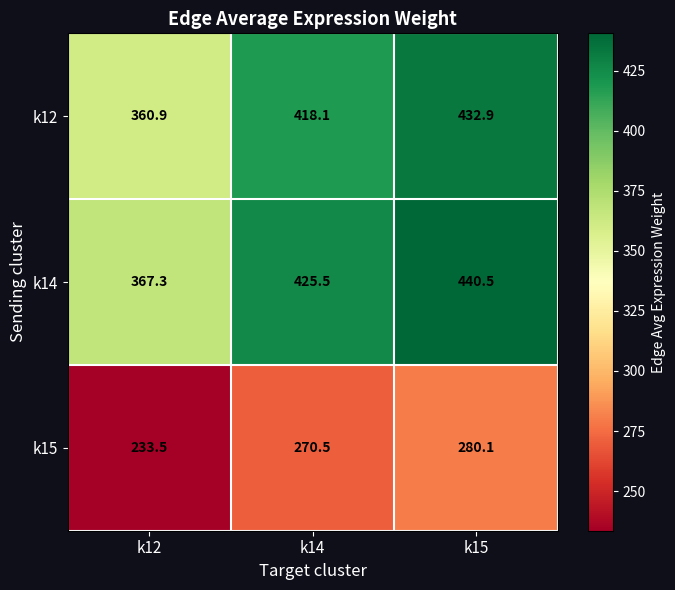

Rank the series at k12 from lowest to highest value.

k15, k12, k14